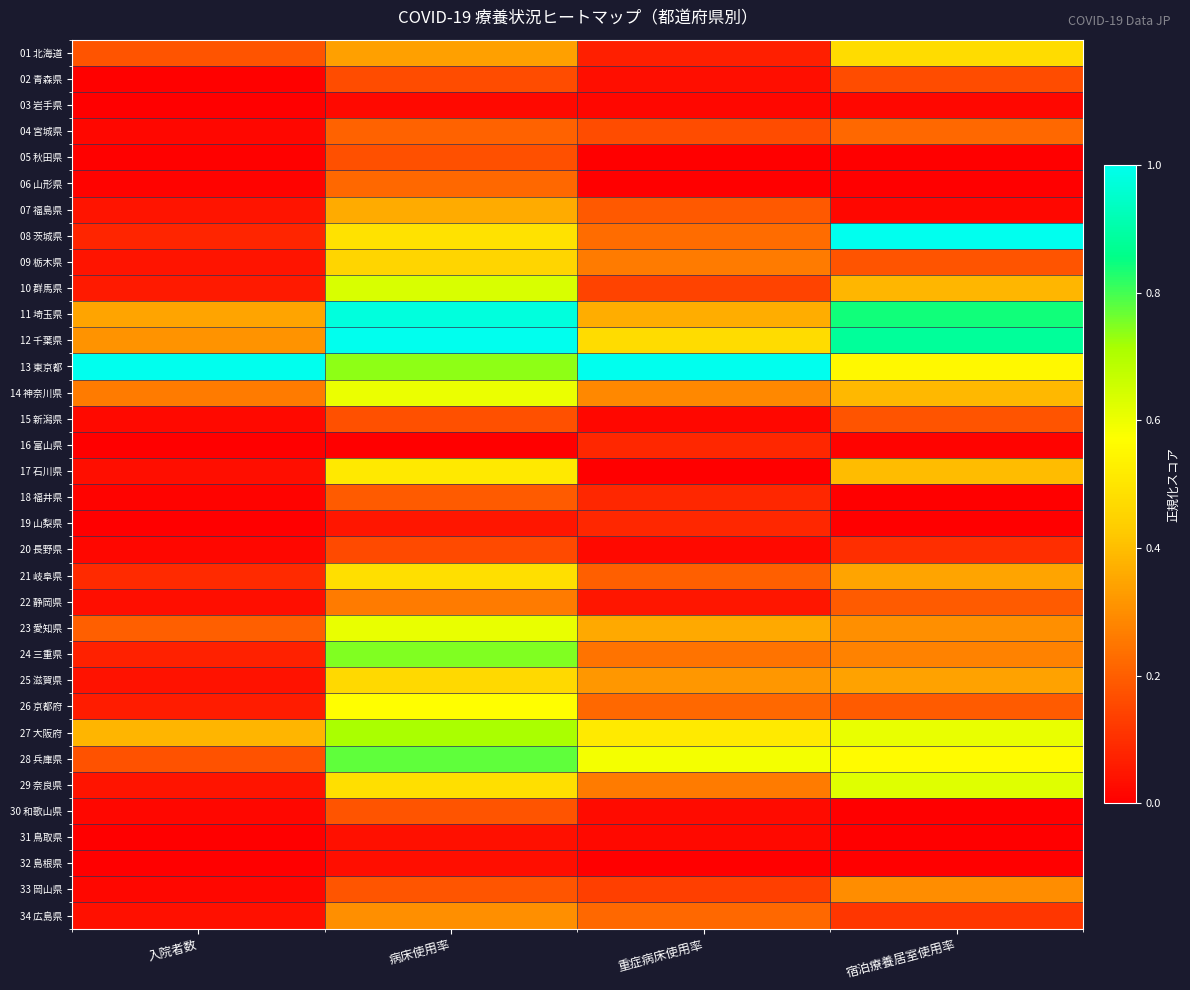

At how many categories does at least one series exceed 0?

4